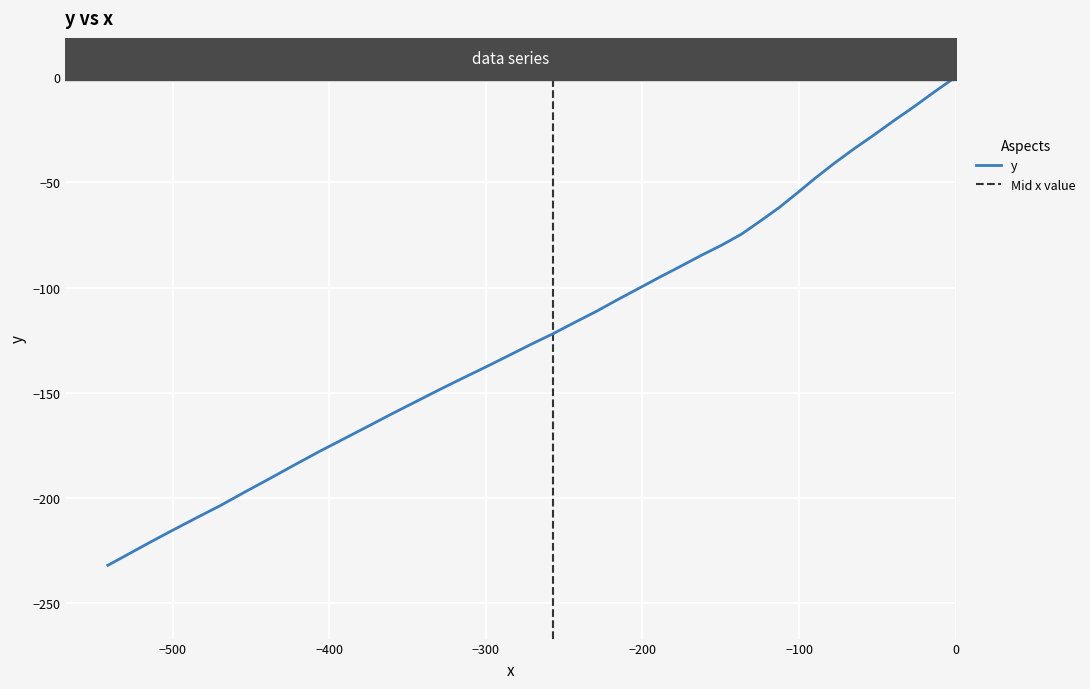

True or false: the data has more than 2 interior local peaks.

False